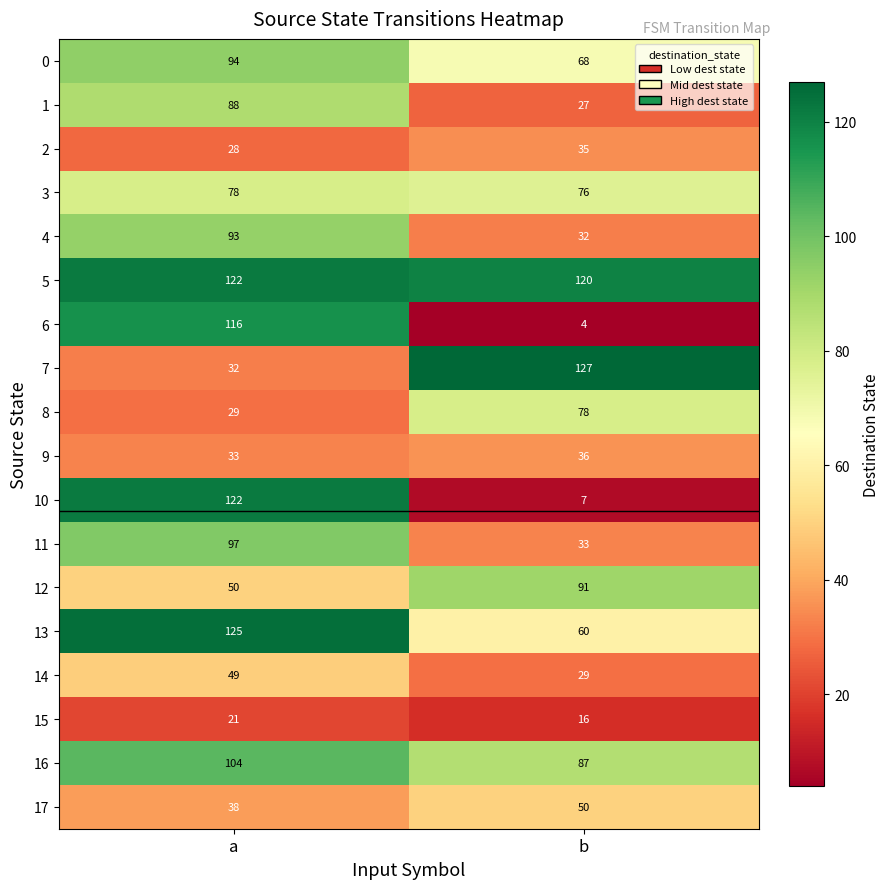

Which series changed the most between a and b?

10